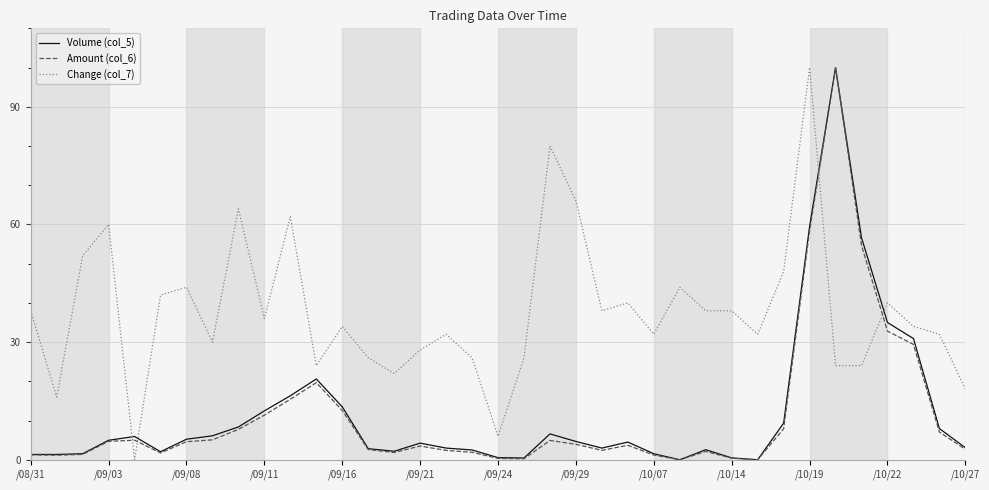

What is the maximum value for Volume (col_5)?

100.0